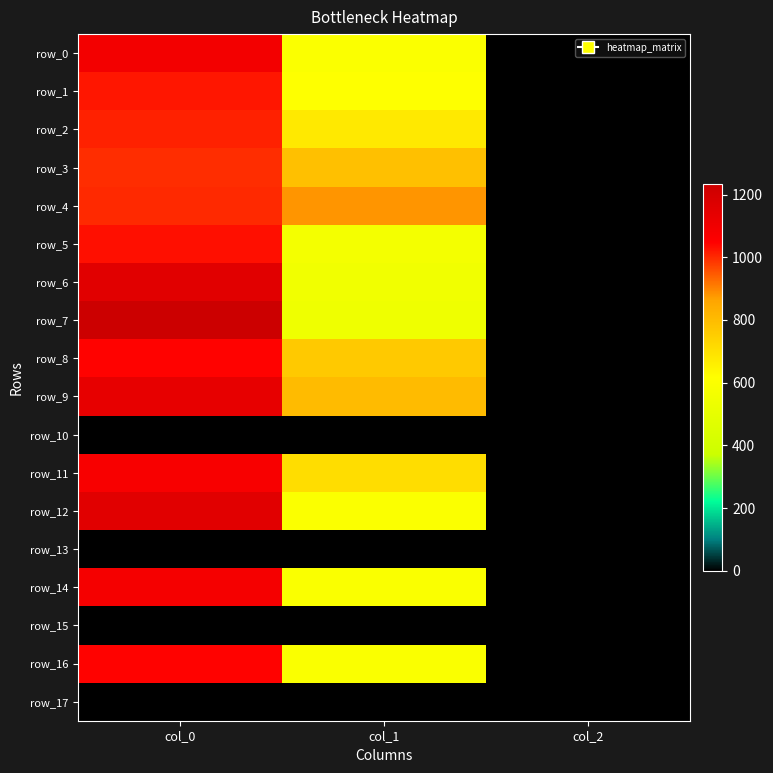

What is the difference between the maximum and minimum values in the row_9 series?

1128.0